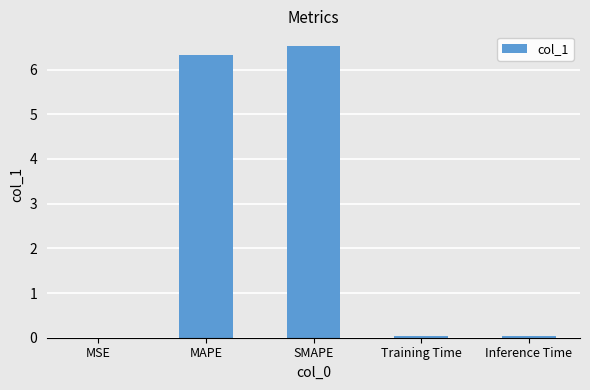

Which has a higher value, SMAPE or MSE?

SMAPE